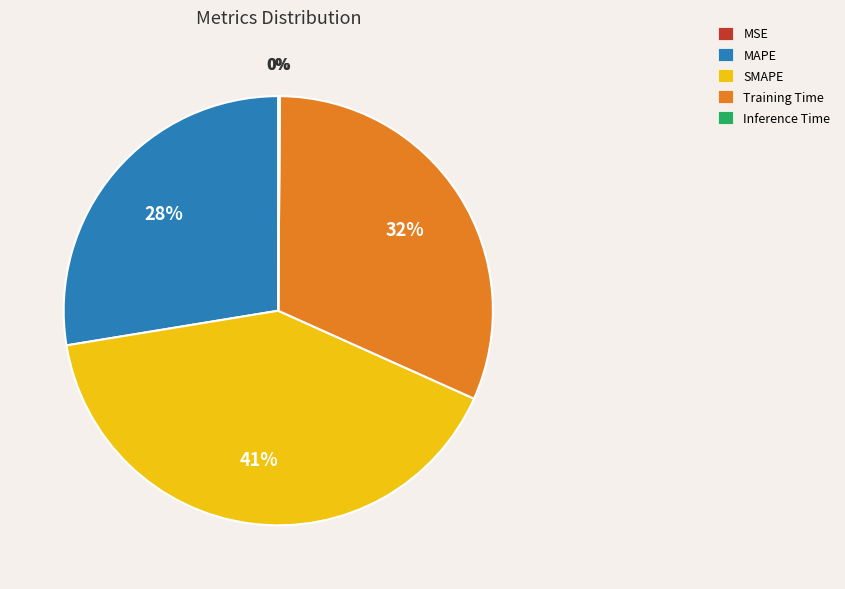

Does any single category account for the majority?

No